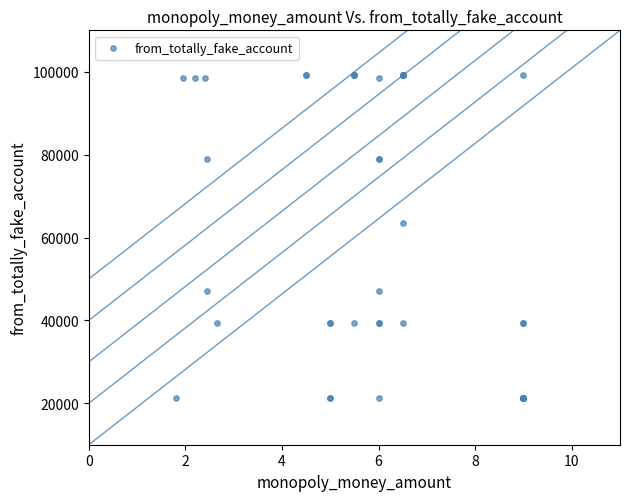

What Y value in the scatter plot is closest to 60198?

63452